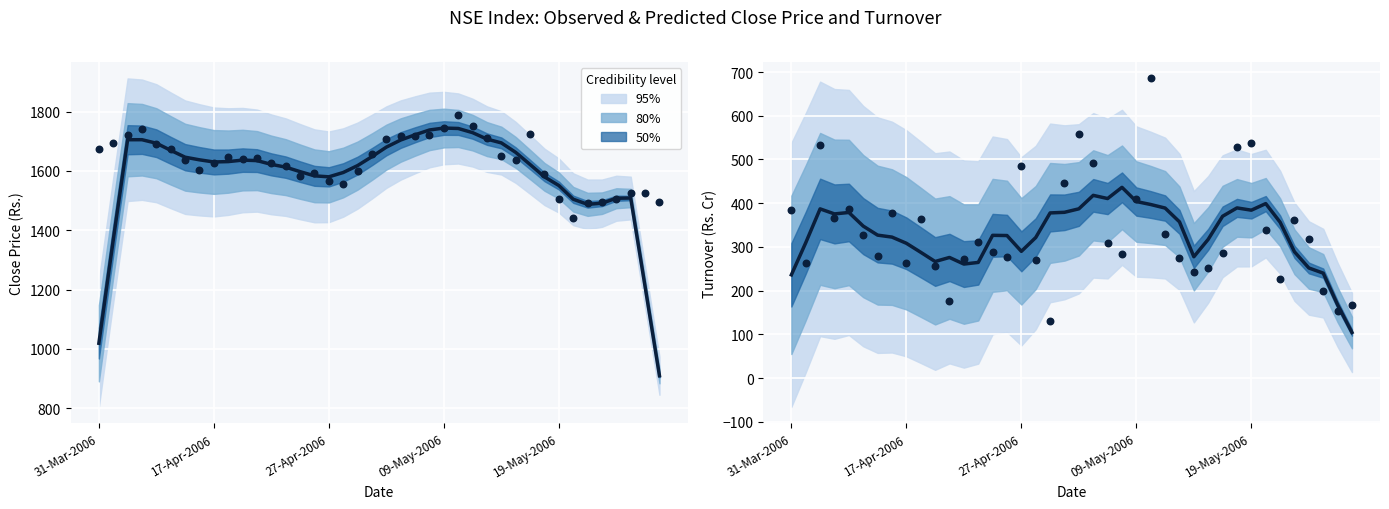

Which series has the largest total across all categories?

Observed